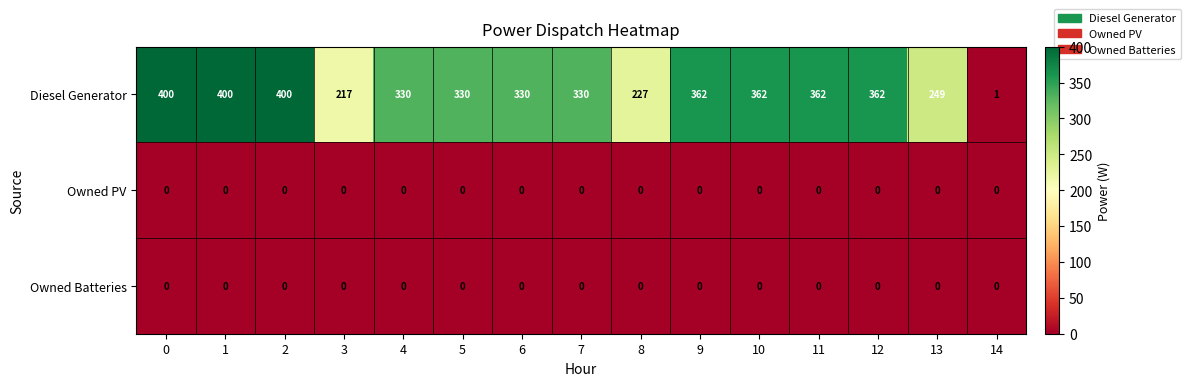

Which series changed the most between 2 and 12?

Diesel Generator